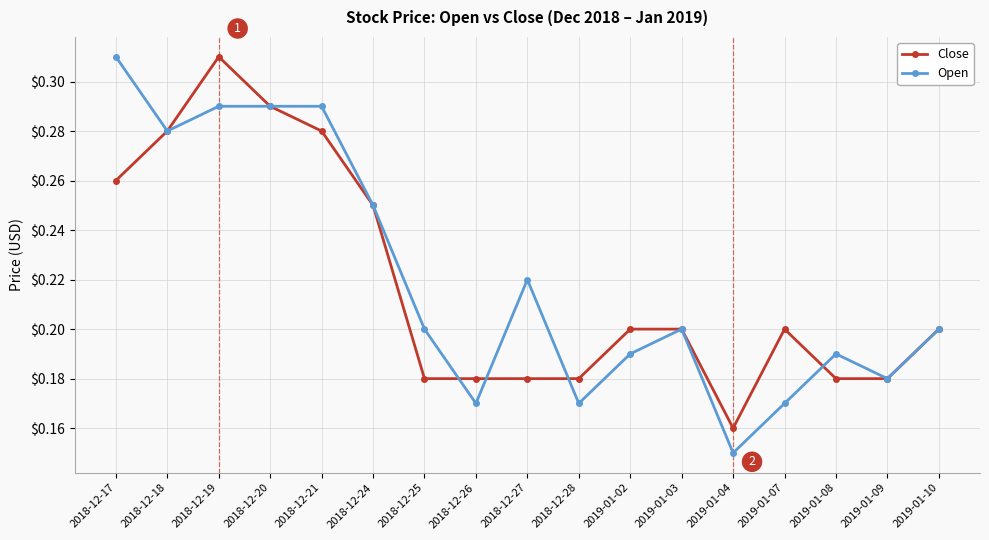

True or false: Open has more than 2 points higher than both neighbors.

True